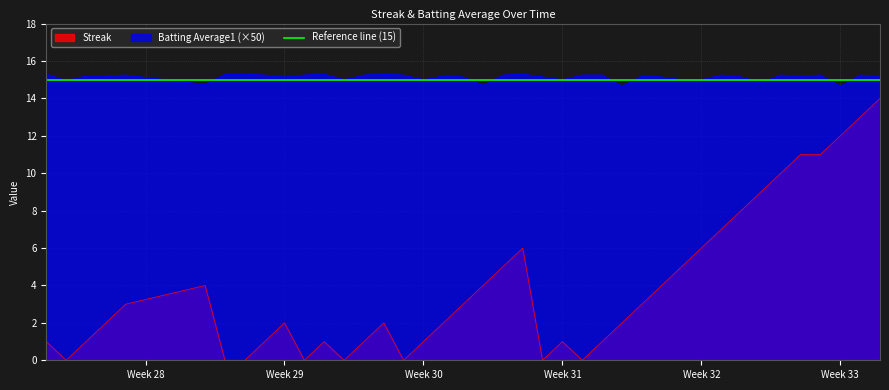

At which category does Streak reach its first local valley?

2010-07-08